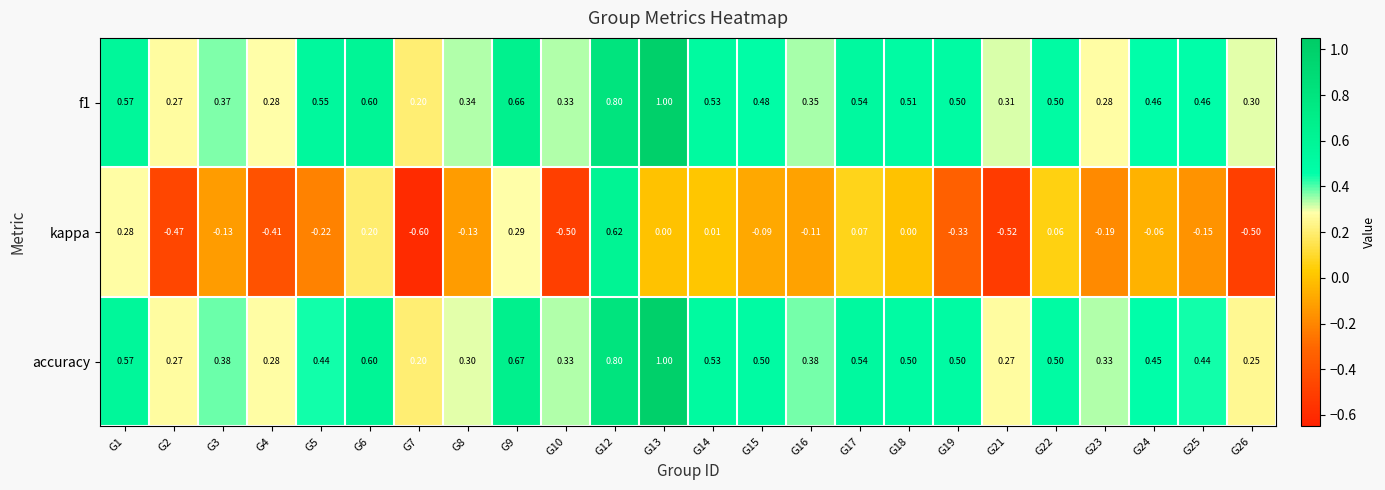

Is the value of f1 at G25 greater than the value of accuracy at G17?

No